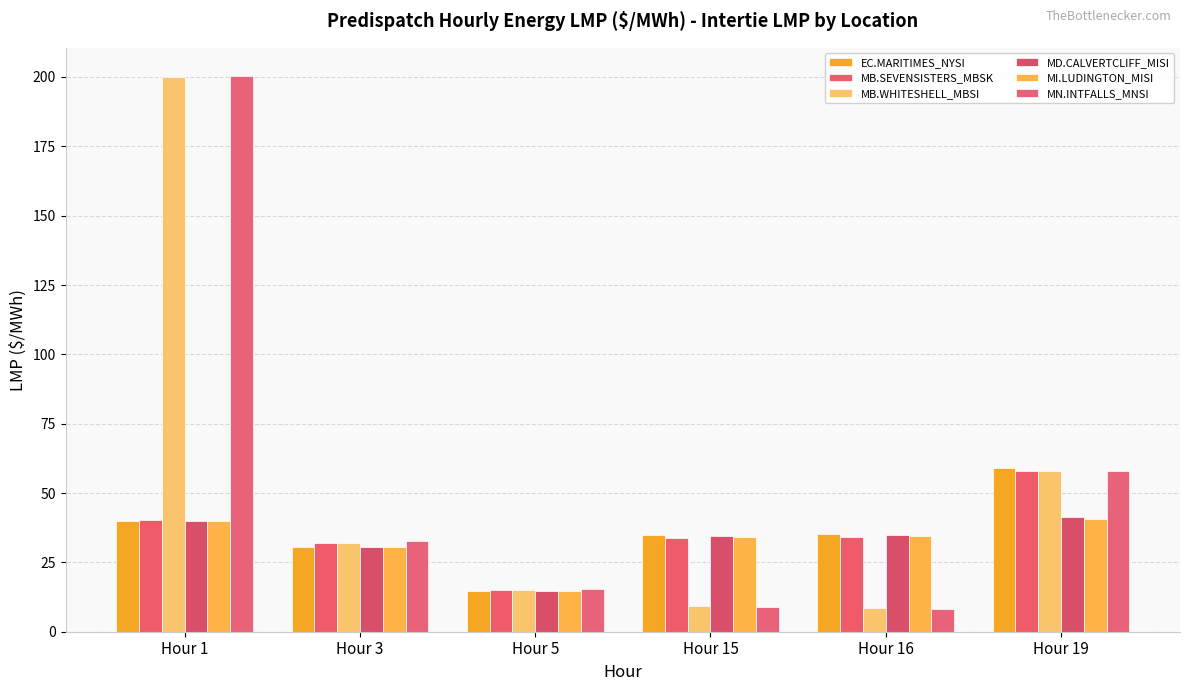

Where is MD.CALVERTCLIFF_MISI nearest to the value 28?

Hour 3